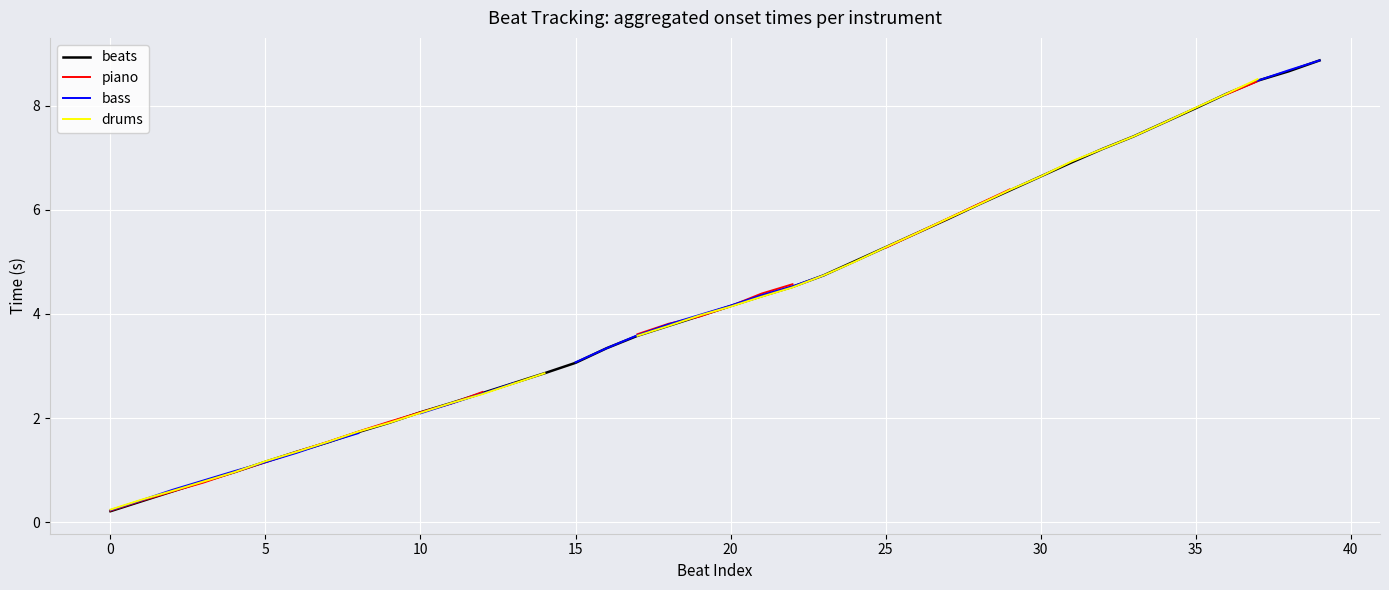

Is it true that piano equals 0.8 at 30?

False